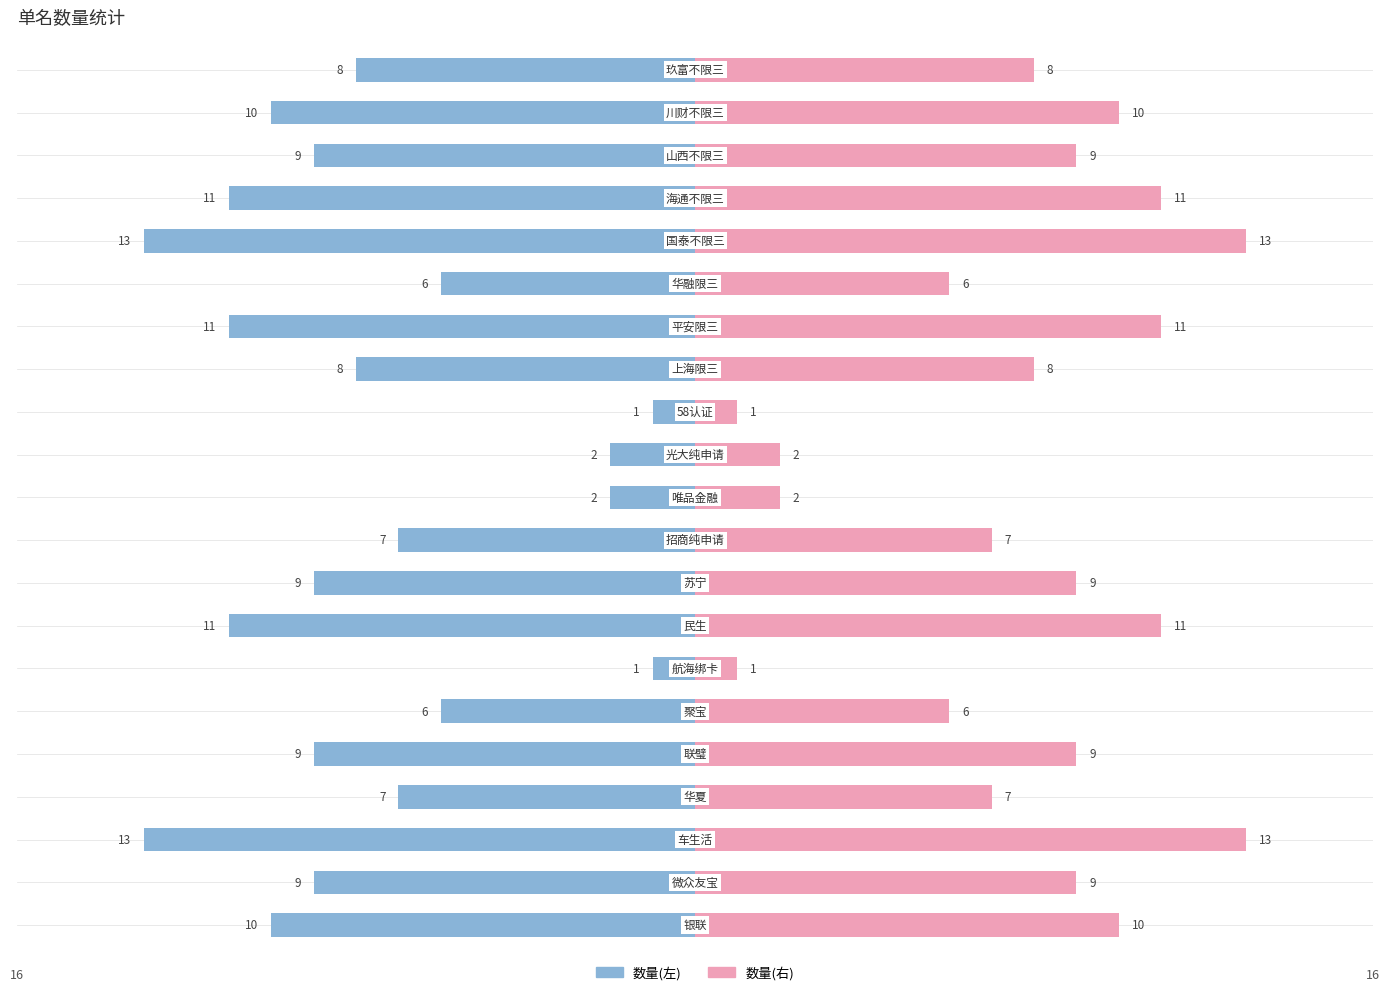

What is the maximum value shown in the chart?

13